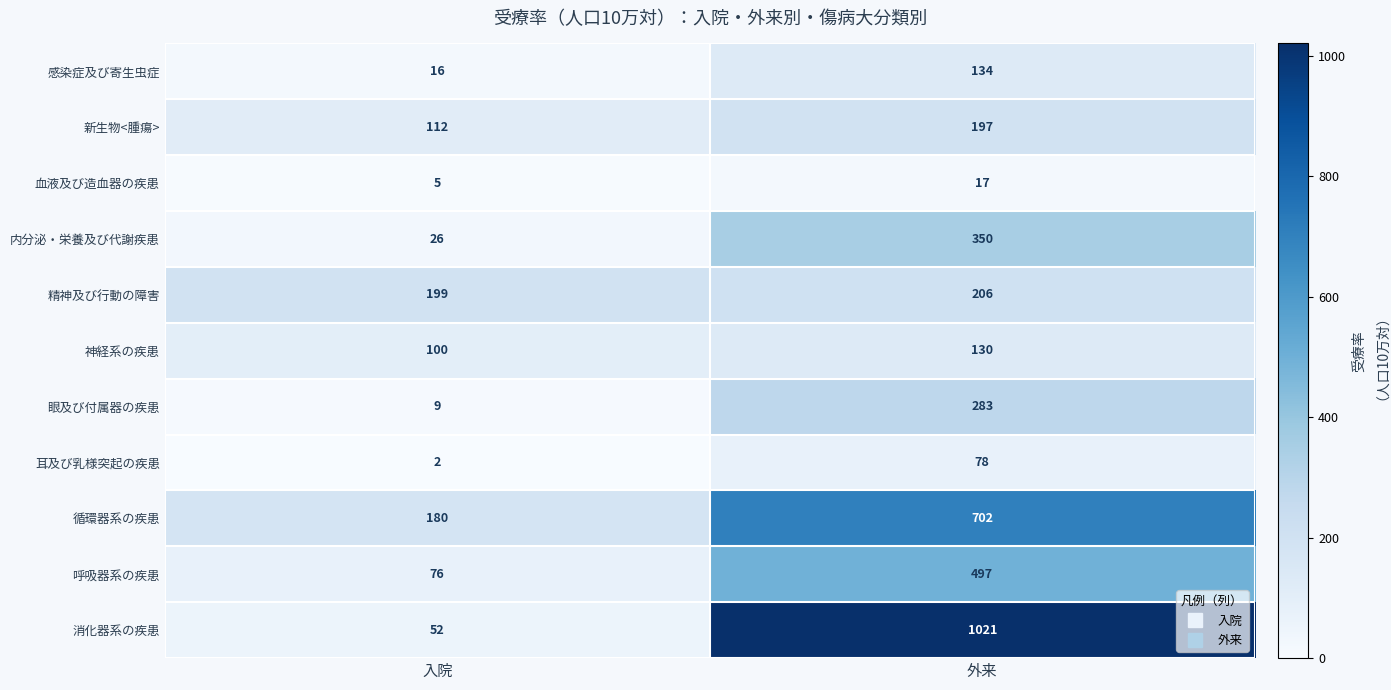

Reading left to right, transcribe all the data shown in this chart.

感染症及び寄生虫症: 入院=16	外来=134
新生物<腫瘍>: 入院=112	外来=197
血液及び造血器の疾患: 入院=5	外来=17
内分泌・栄養及び代謝疾患: 入院=26	外来=350
精神及び行動の障害: 入院=199	外来=206
神経系の疾患: 入院=100	外来=130
眼及び付属器の疾患: 入院=9	外来=283
耳及び乳様突起の疾患: 入院=2	外来=78
循環器系の疾患: 入院=180	外来=702
呼吸器系の疾患: 入院=76	外来=497
消化器系の疾患: 入院=52	外来=1021